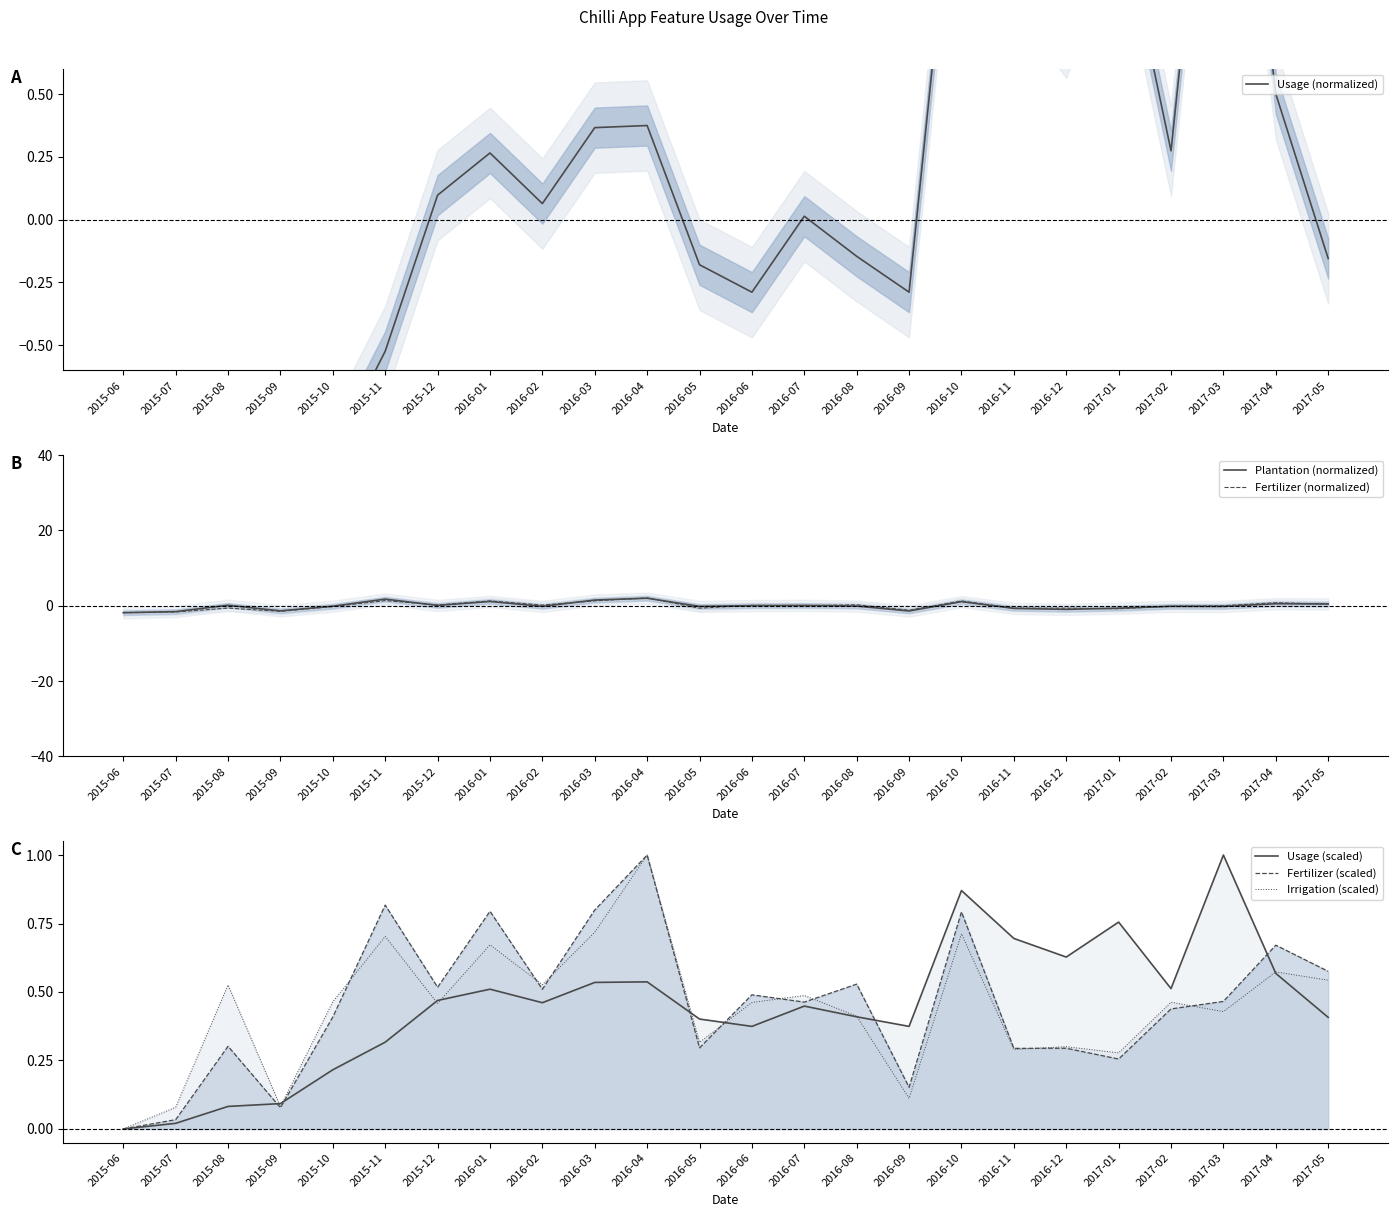

What is the greatest value displayed?

2.3